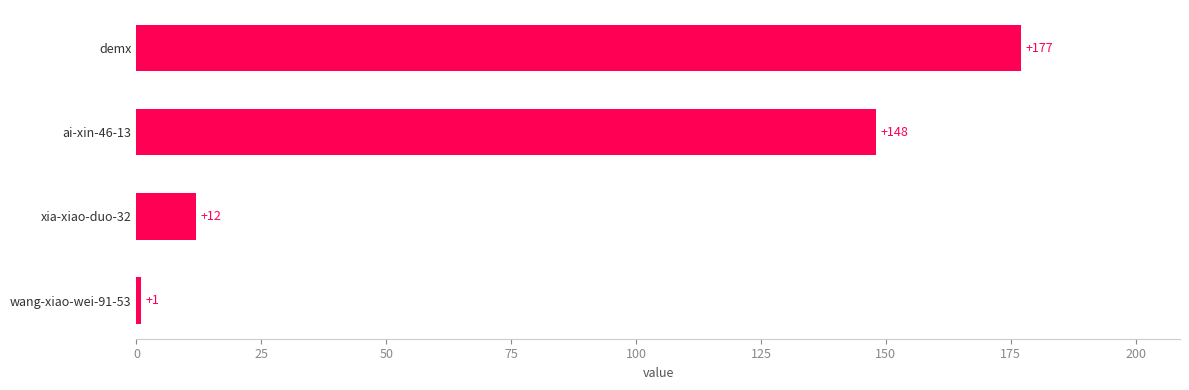

What is the sum of the values at wang-xiao-wei-91-53 and xia-xiao-duo-32?

13